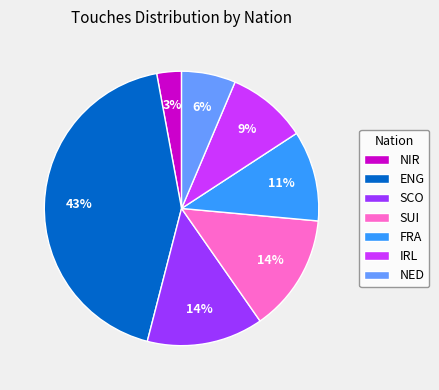

How many slices are in this pie chart?

7